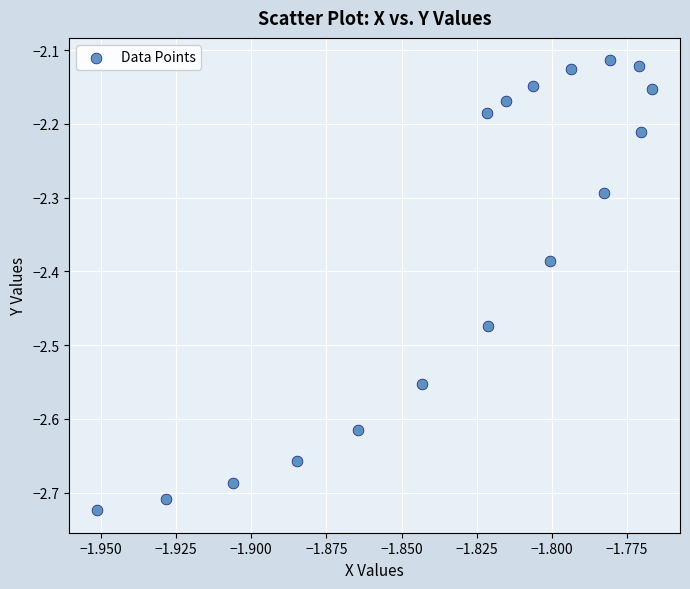

What is the range of Y values (max minus min)?

0.6